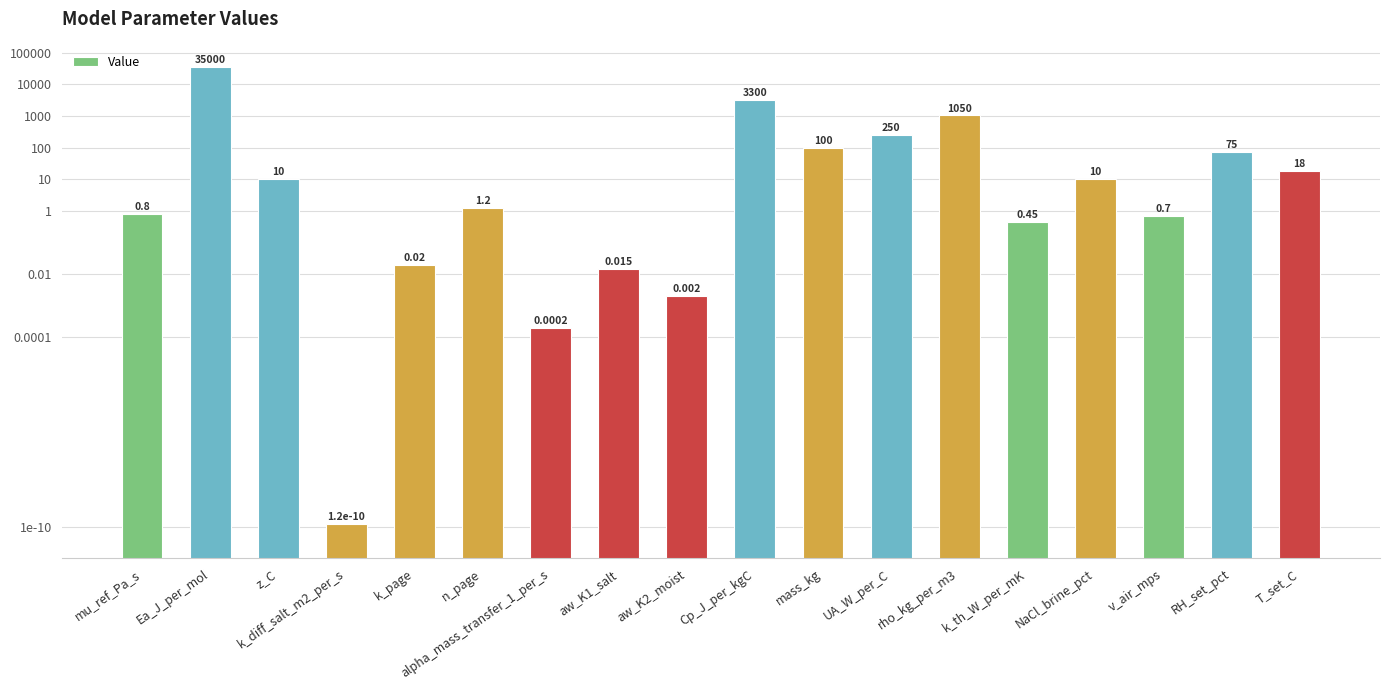

Which category has the lowest value across all series?

k_diff_salt_m2_per_s